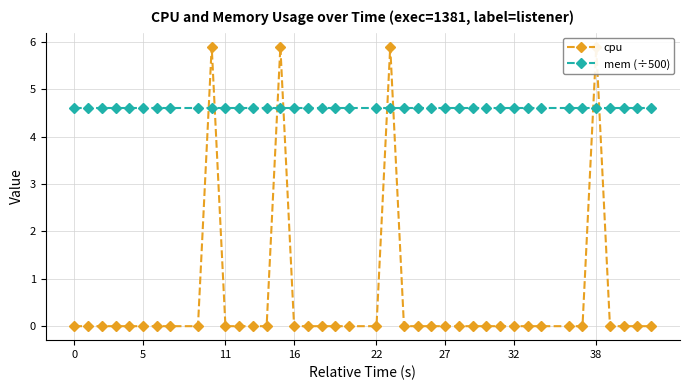

What is the spread (max minus min) of values at 22?

4.6